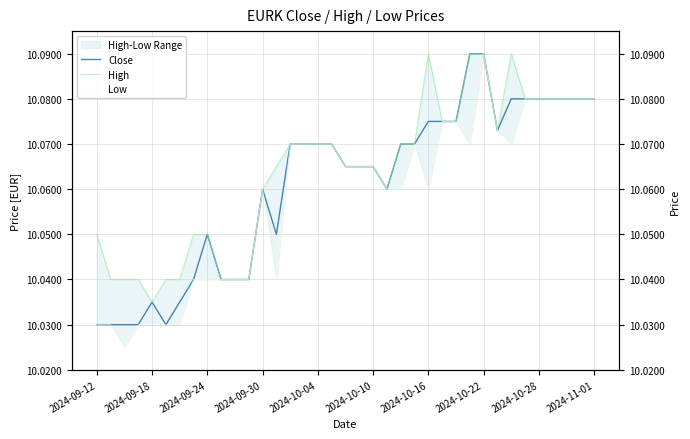

Is it true that Close equals 6.5 at 31?

False